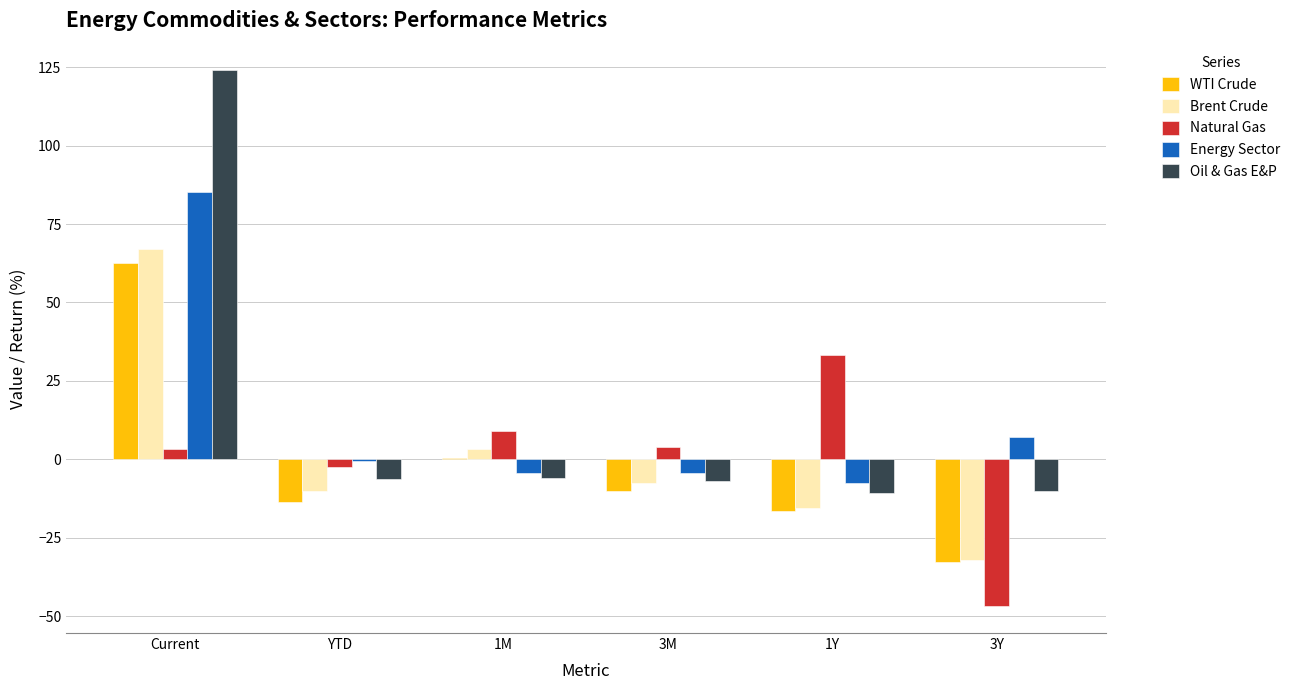

Which series has the widest spread of values?

Oil & Gas E&P